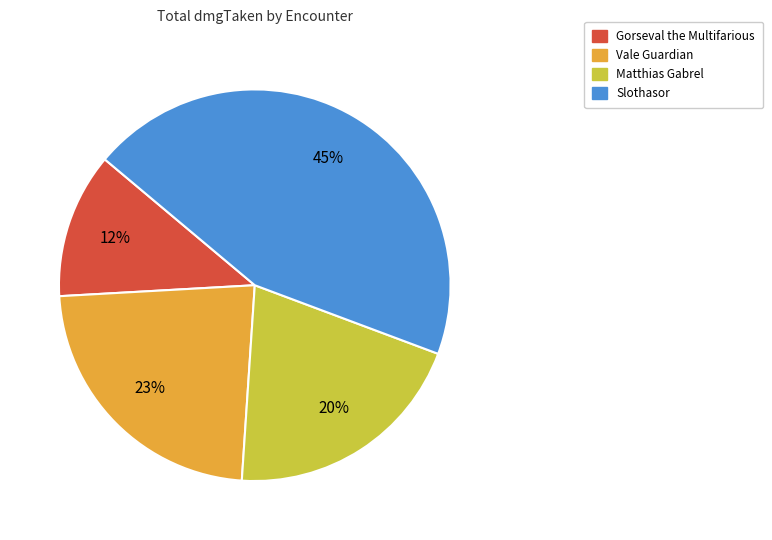

To the nearest percent, what is the difference between the Gorseval the Multifarious and Slothasor slice percentages?

33%